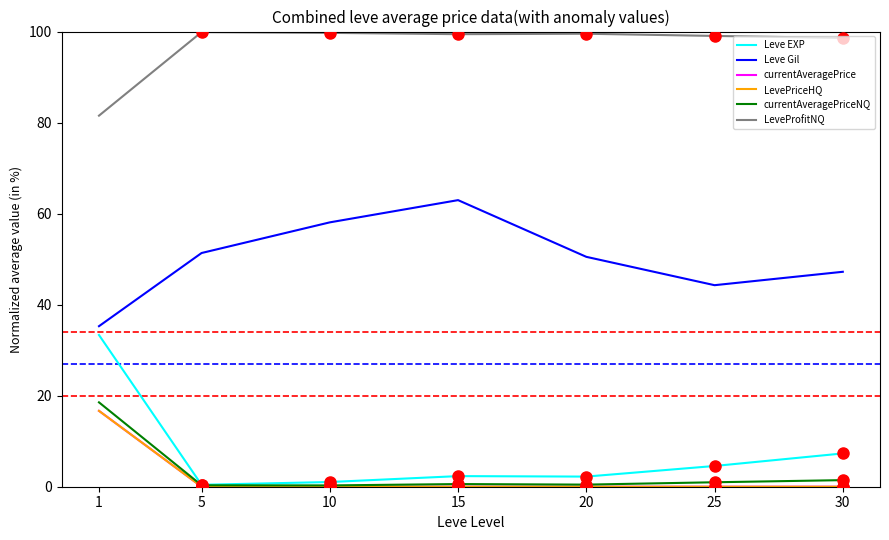

Is the value of LeveProfitNQ at 15 greater than the value of LevePriceHQ at 30?

Yes